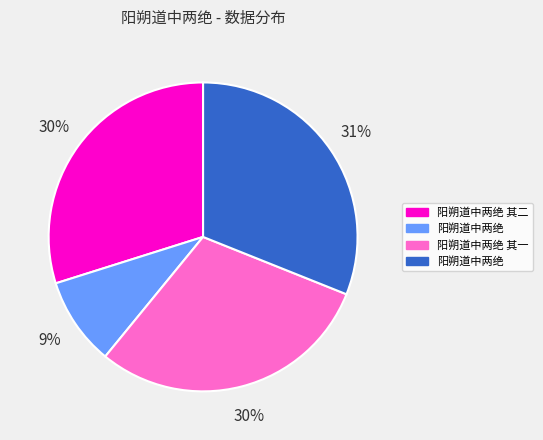

To the nearest percent, what is the average slice percentage?

25%